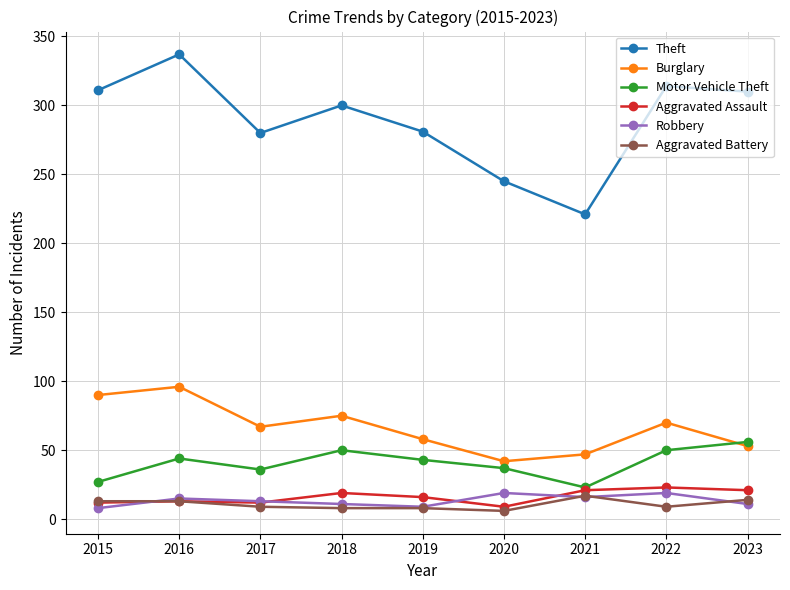

Which series changed the most between 2015 and 2016?

Theft